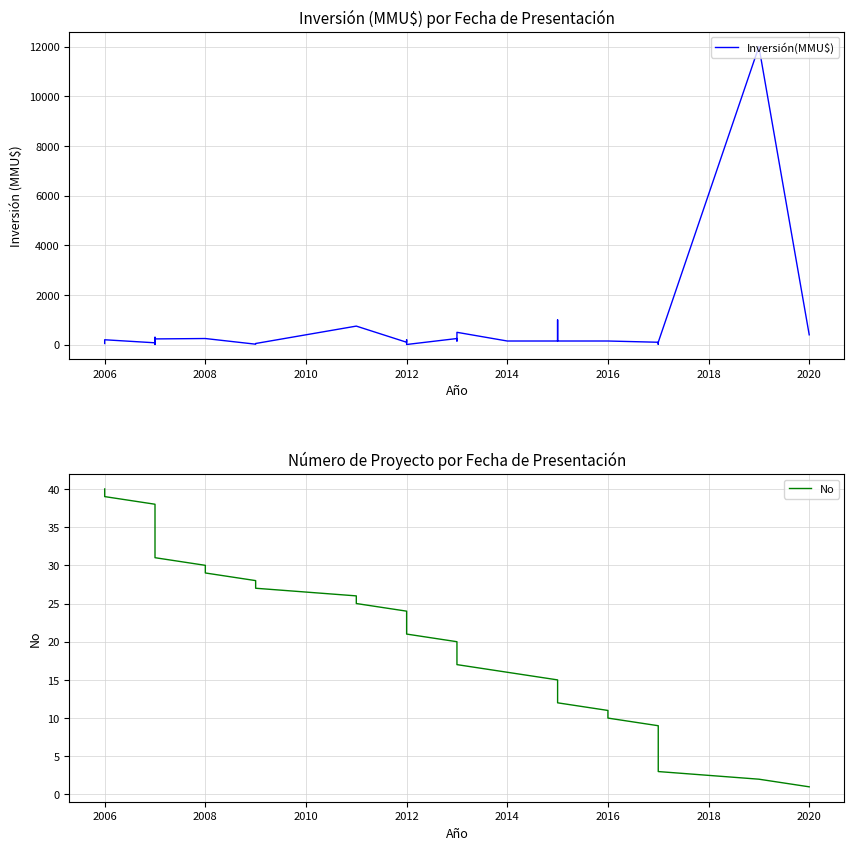

Does the chart display data point markers on the line(s)?

No